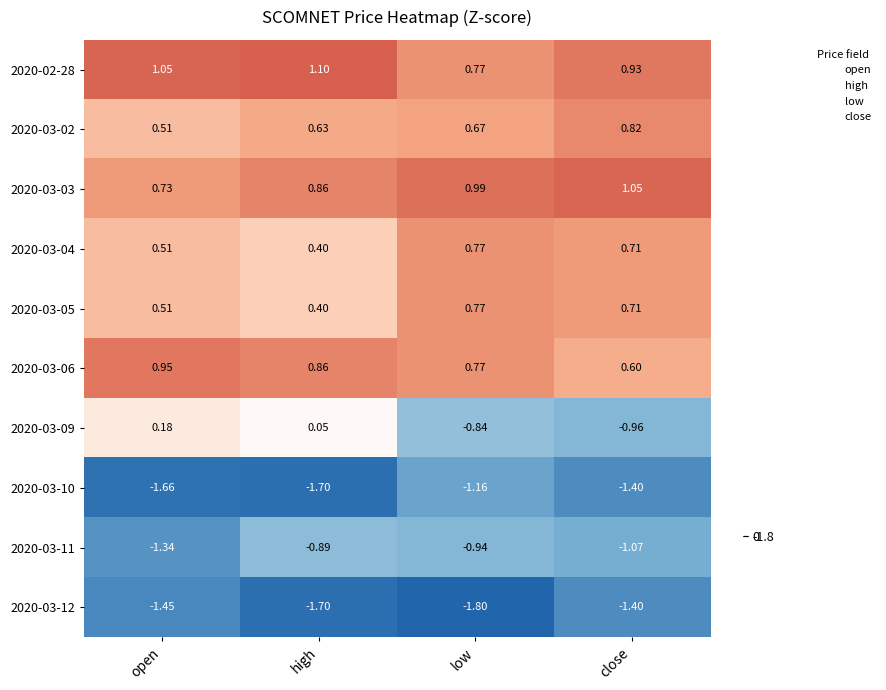

Which series has the widest spread of values?

2020-03-09